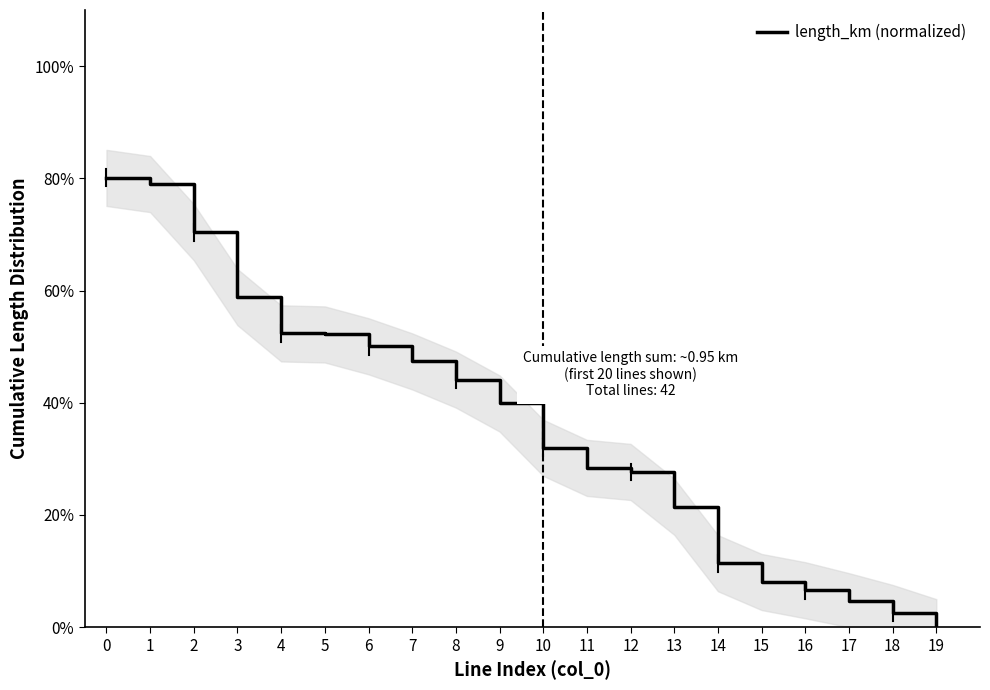

Is this an area chart (filled region under the line)?

No